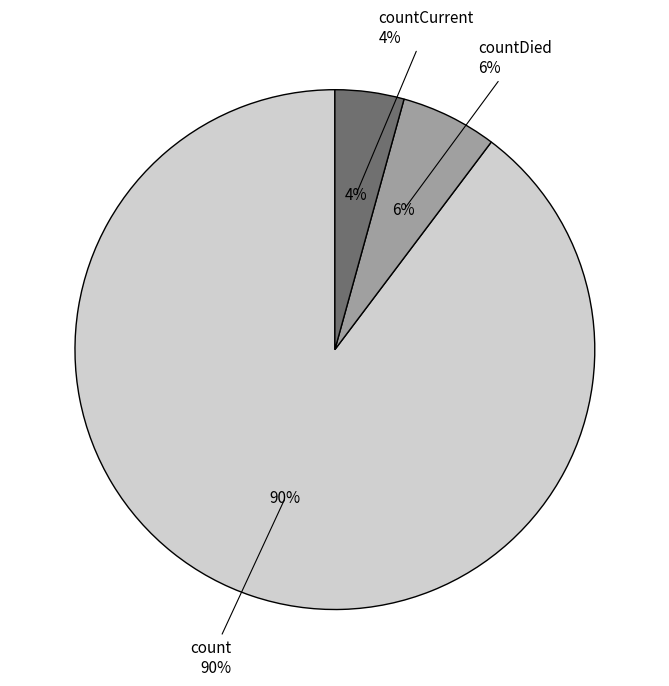

Which category has the smallest portion of the pie?

countCurrent